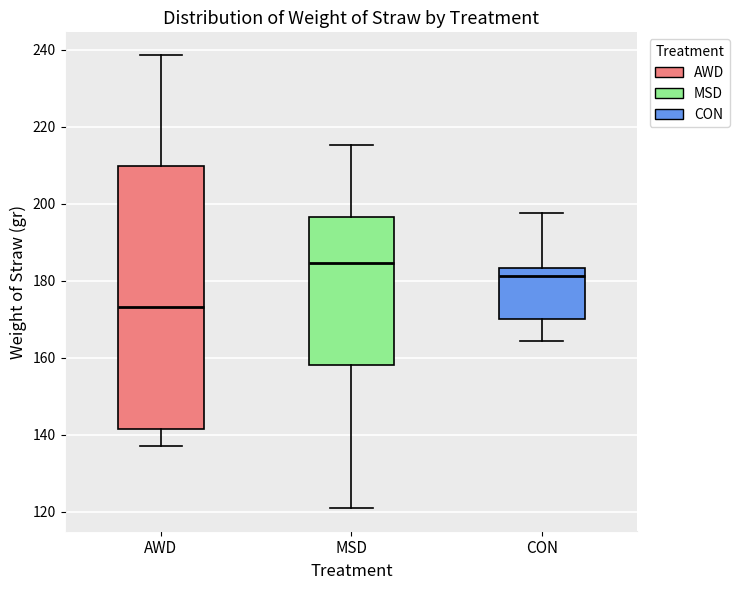

Where is the upper edge of the box for MSD on the y-axis? The values are not printed on the chart, so give them approximately, as read against the axis.

196